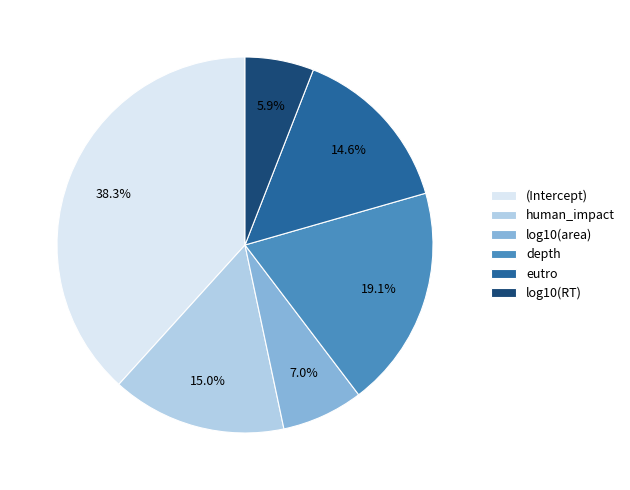

Between eutro and log10(area), which is larger?

eutro